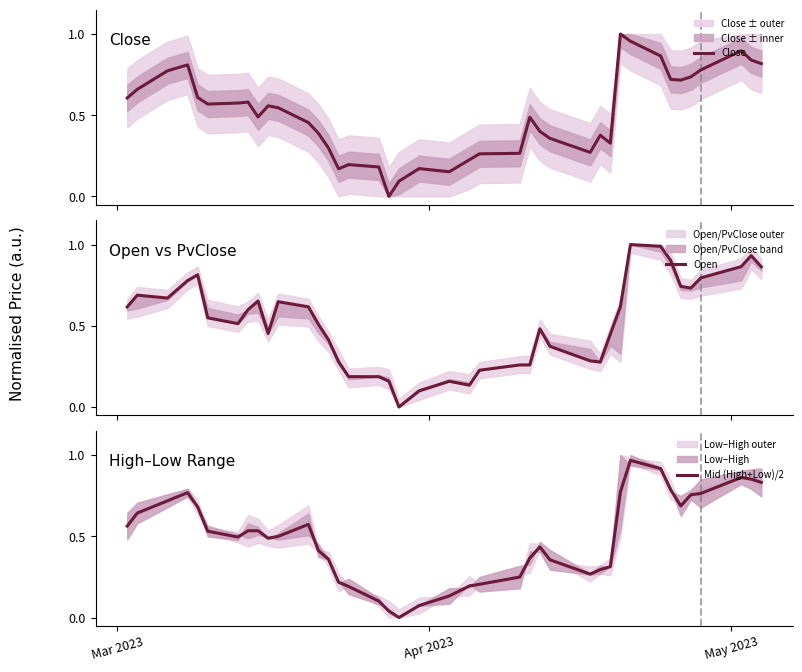

Does the chart display data point markers on the line(s)?

No